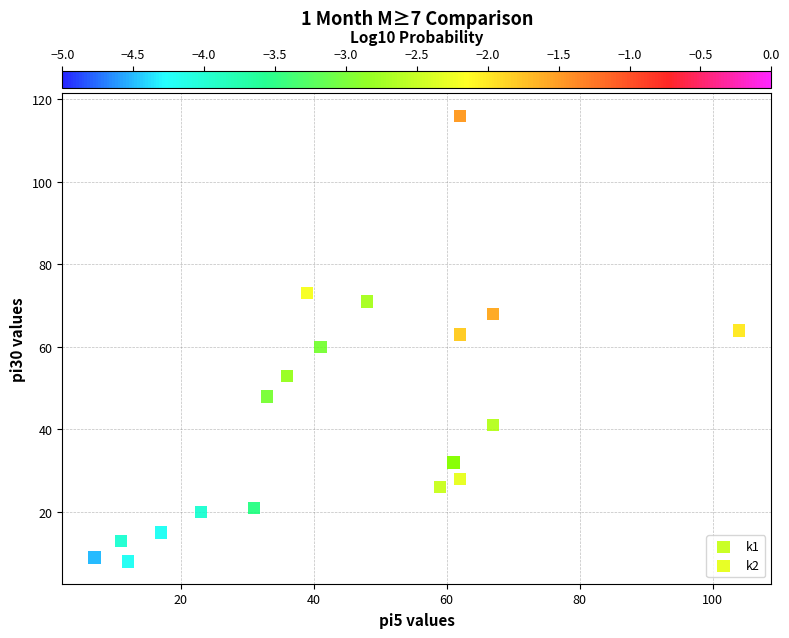

Which series contains the lowest Y value?

k1